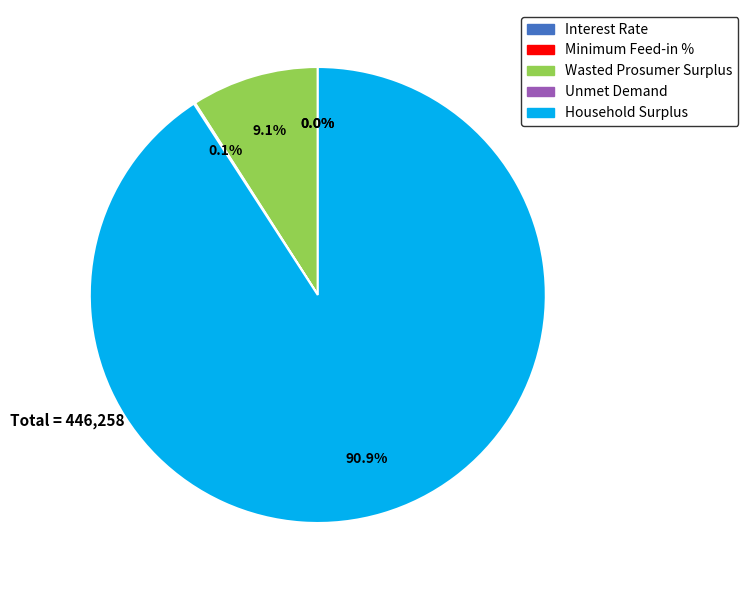

What percentage is NOT represented by Wasted Prosumer Surplus?

90.9%